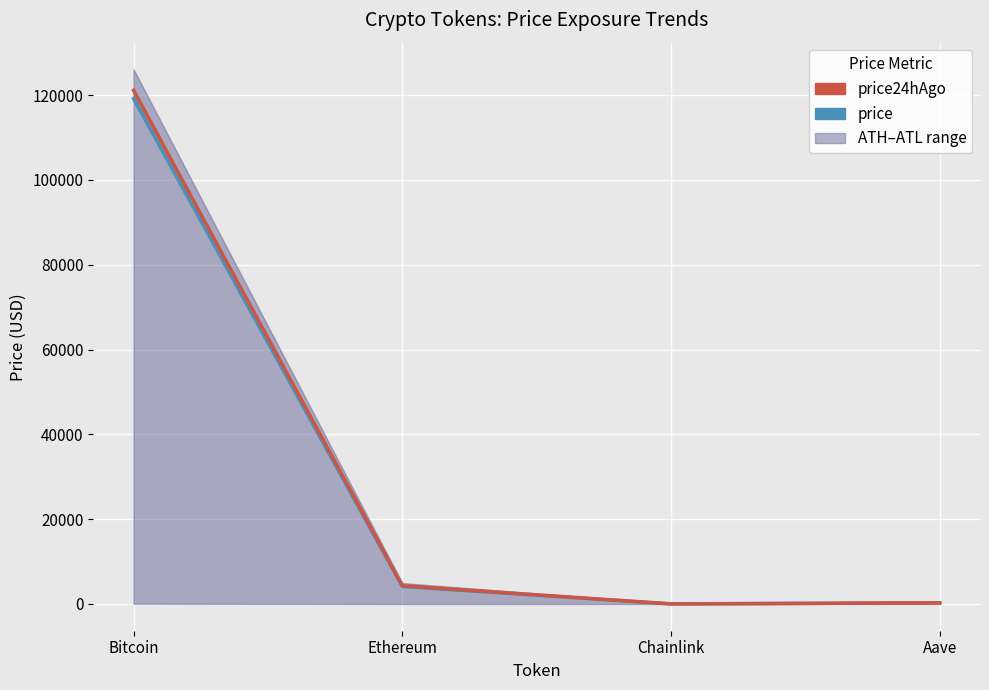

The price series shows 21.4 at Chainlink. True or false?

True